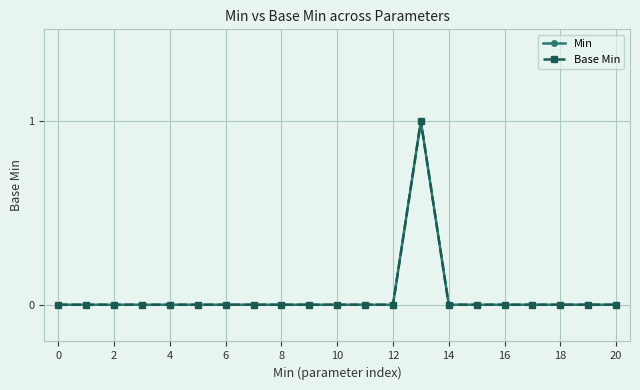

True or false: Base Min and Min cross at least once.

False